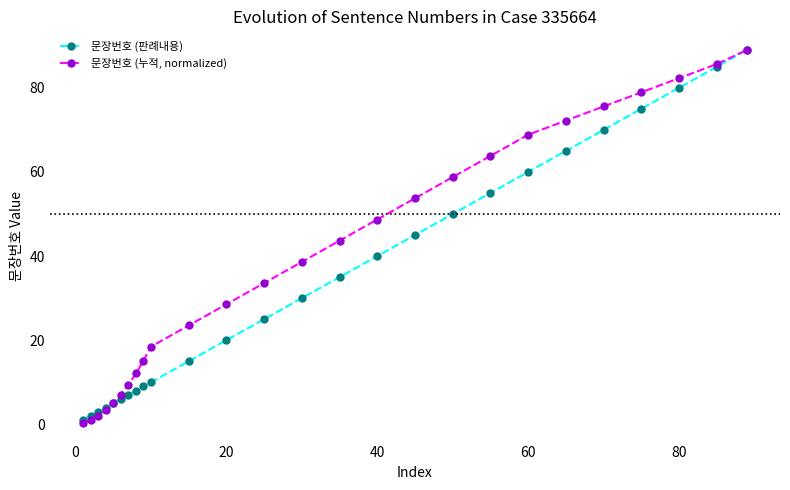

What is the lowest value of the 문장번호 (판례내용) series?

1.0